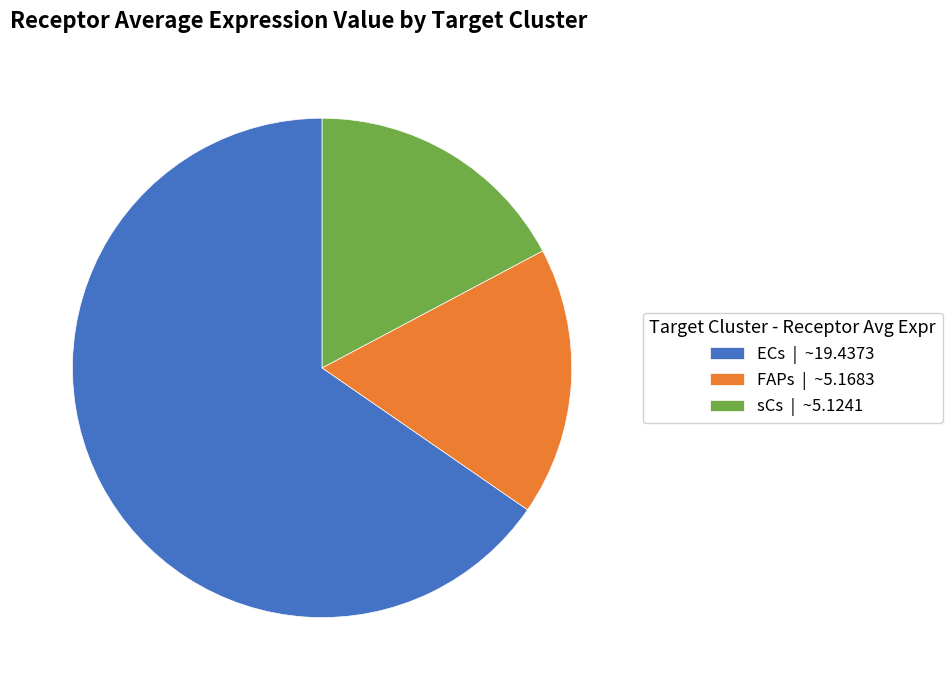

Does sCs account for over 50% of the chart?

No